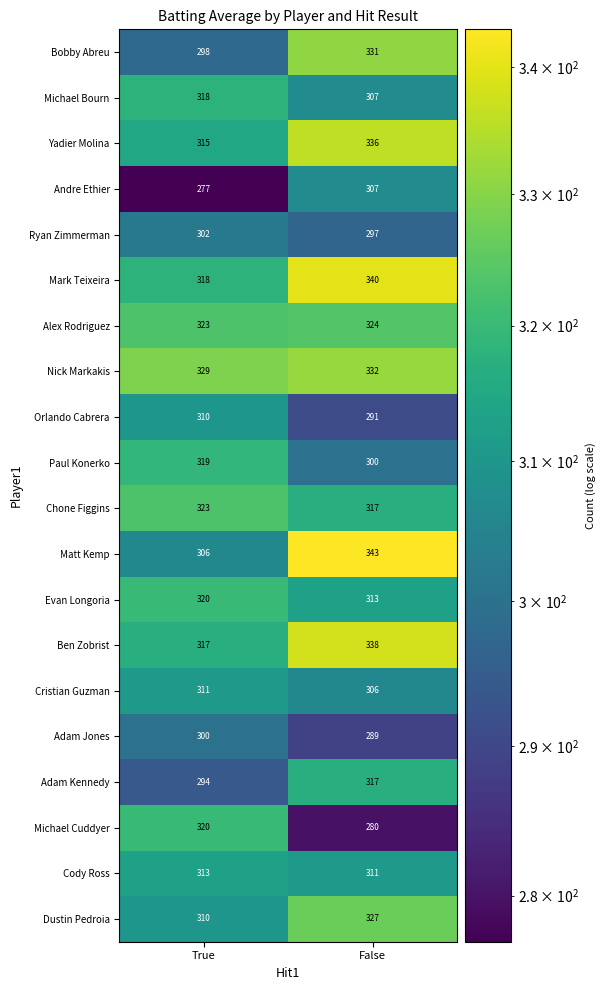

Which series has the largest range (max minus min)?

Michael Cuddyer